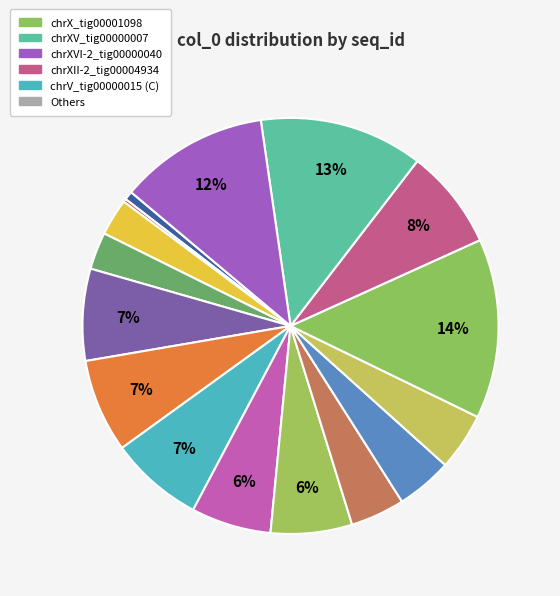

Which category has the smallest portion of the pie?

chrIII_tig00004936